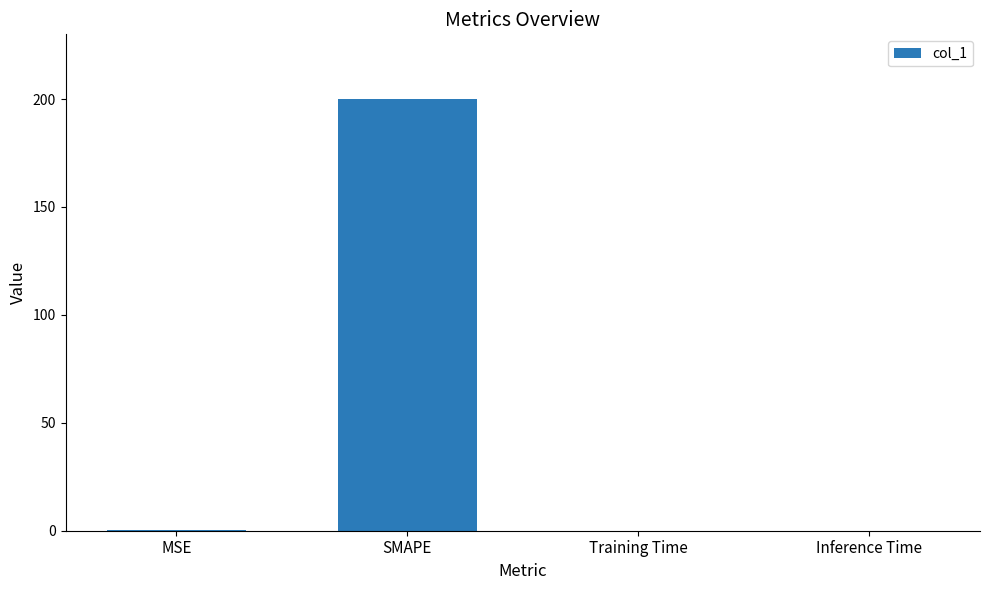

Between MSE and SMAPE, which is larger?

SMAPE